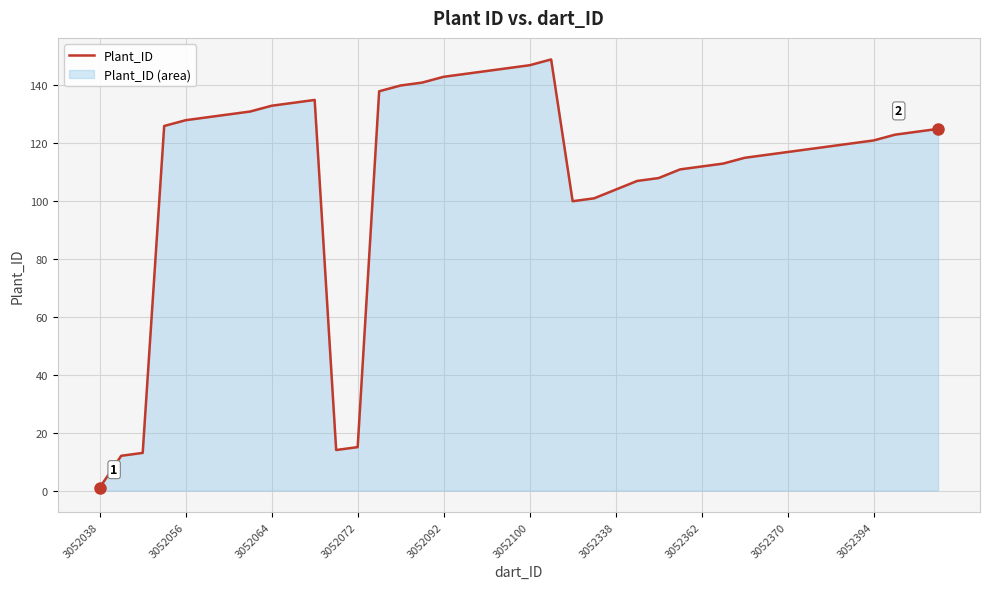

True or false: the data has more than 2 interior local peaks.

False